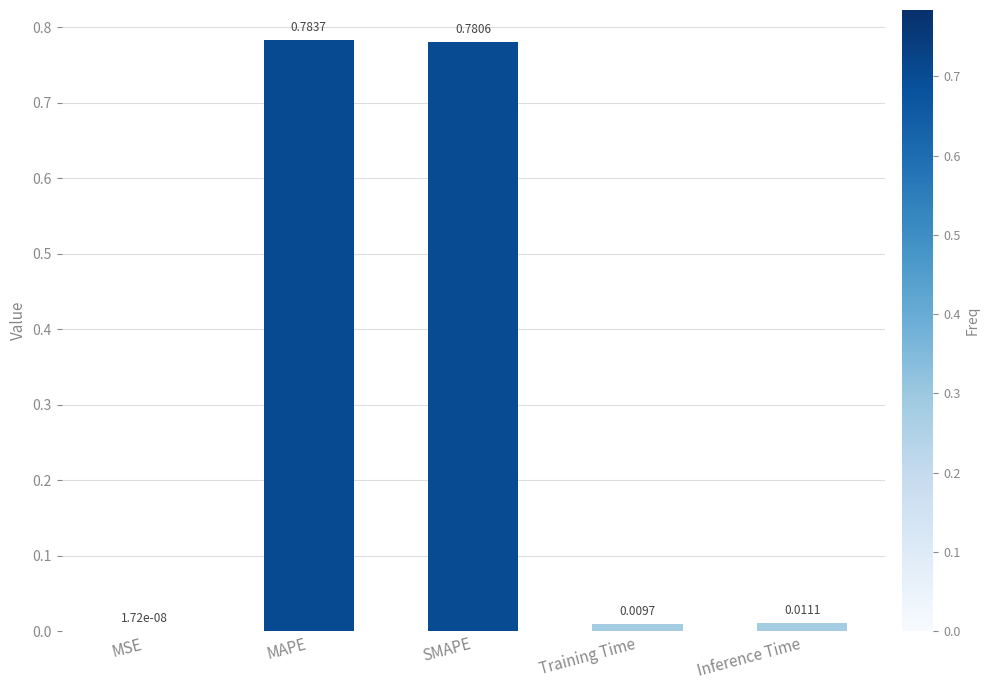

At which label is the value closest to 0?

MSE